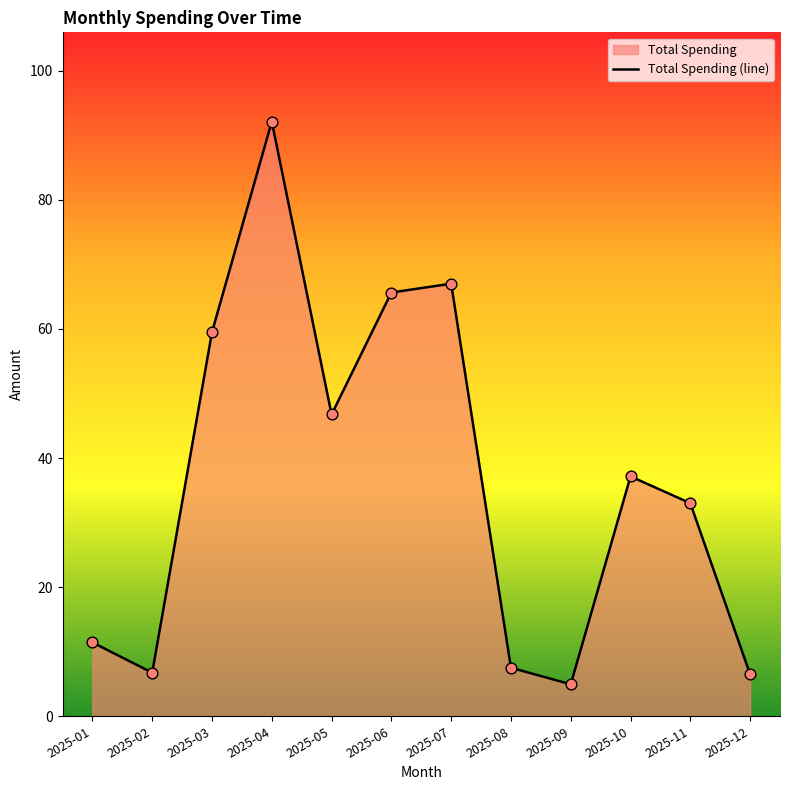

What is the change in value from 2025-06 to 2025-10?

-28.5